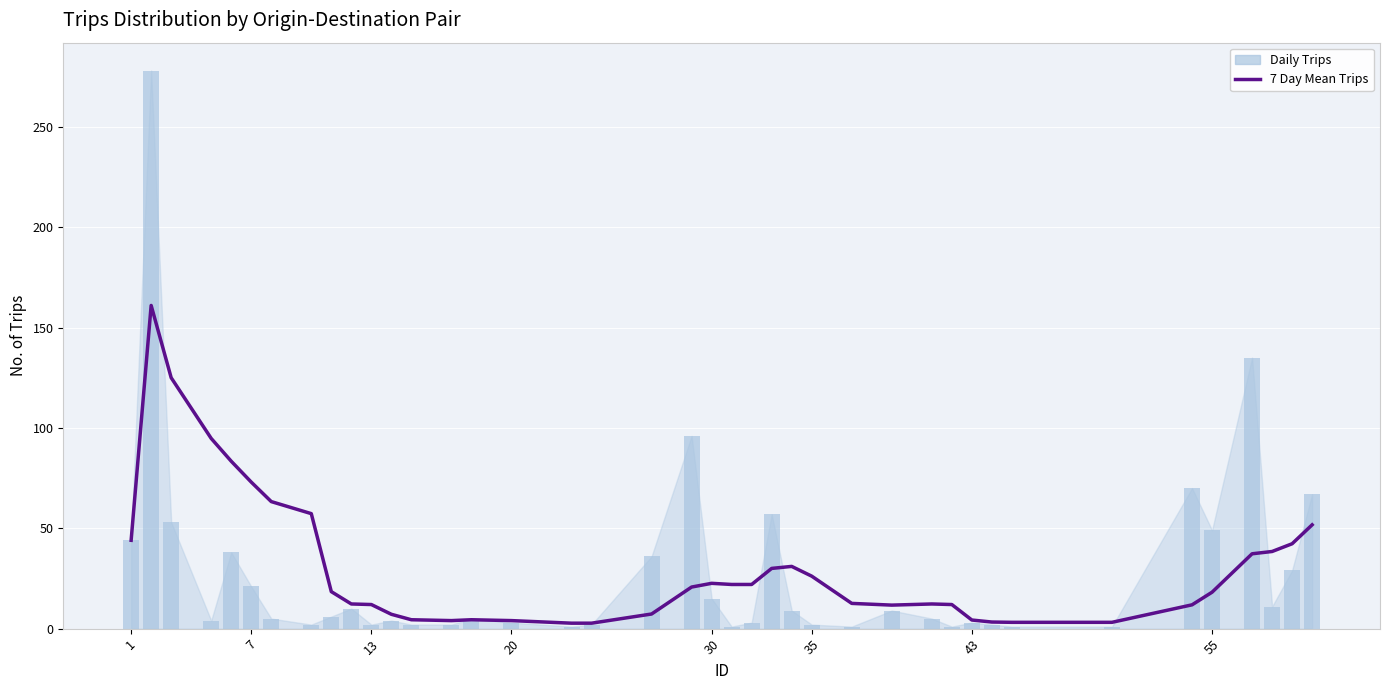

What is the difference between the maximum and minimum values?

158.3